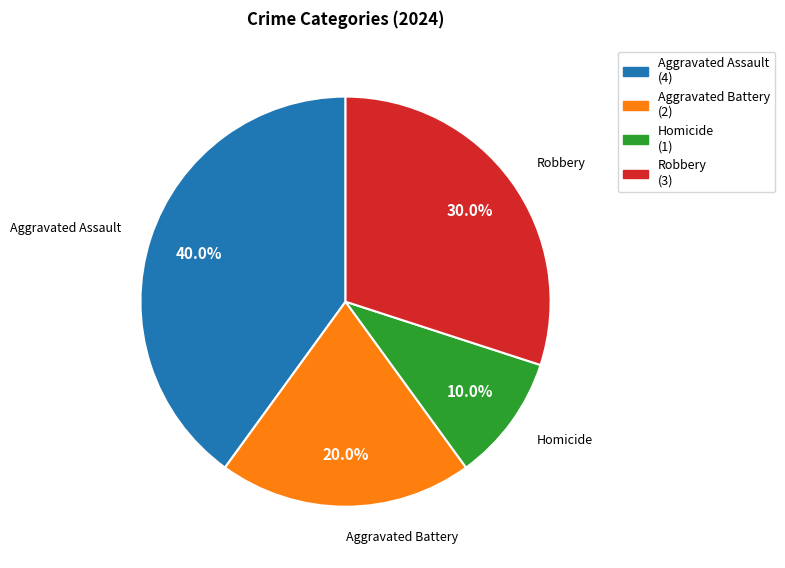

Which category has the smallest portion of the pie?

Homicide